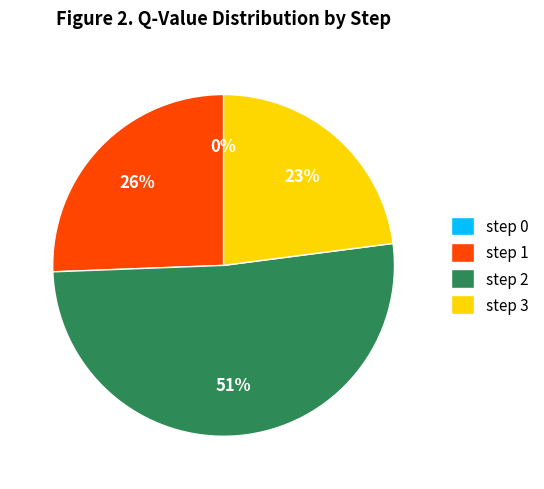

How many slices are in this pie chart?

4